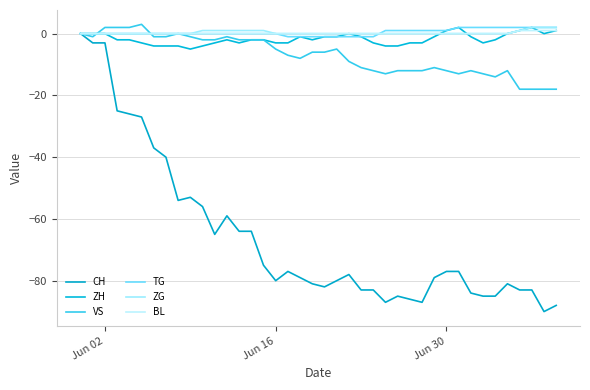

How many lines are shown in the chart?

6